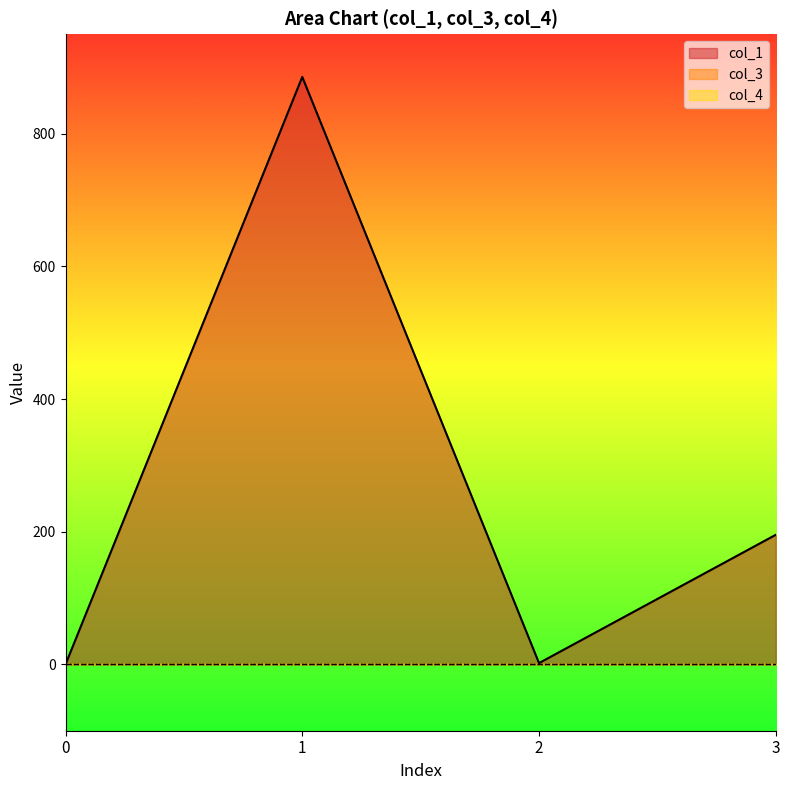

True or false: col_1 has a value of 2.0 at 2.

True